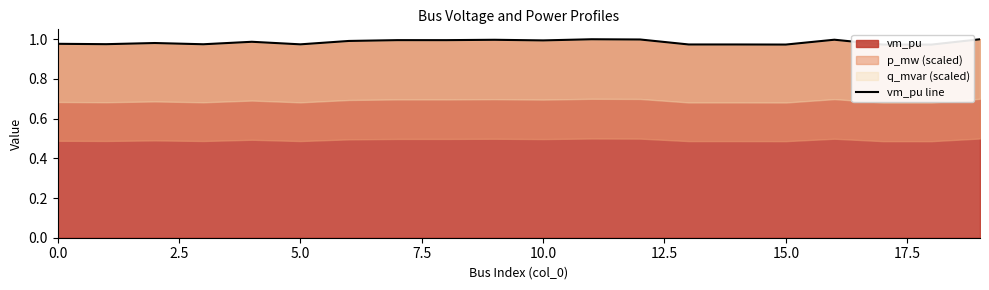

Reading left to right, extract all data points from this chart.

1.0	1.0	1.0	1.0	1.0	1.0	1.0	1.0	1.0	1.0	1.0	1.0	1.0	1.0	1.0	1.0	1.0	1.0	1.0	1.0